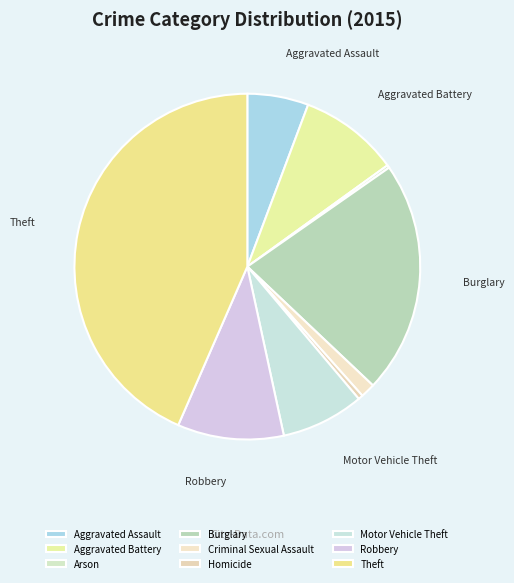

The Burglary slice represents 34% of the pie. True or false?

False